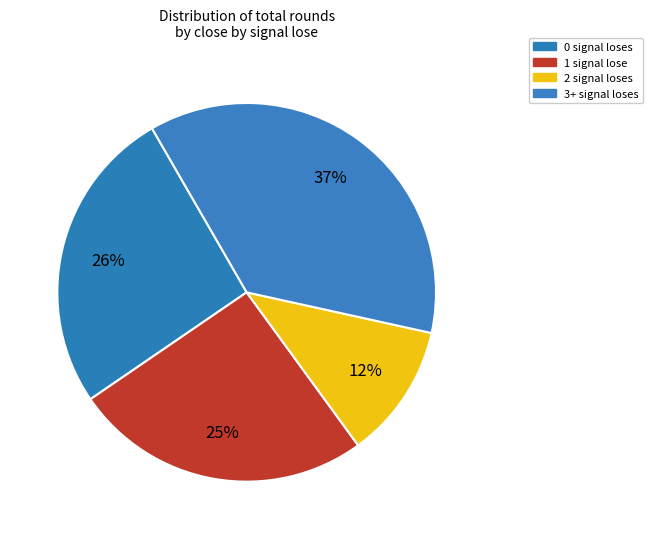

How many segments does this pie chart have?

4